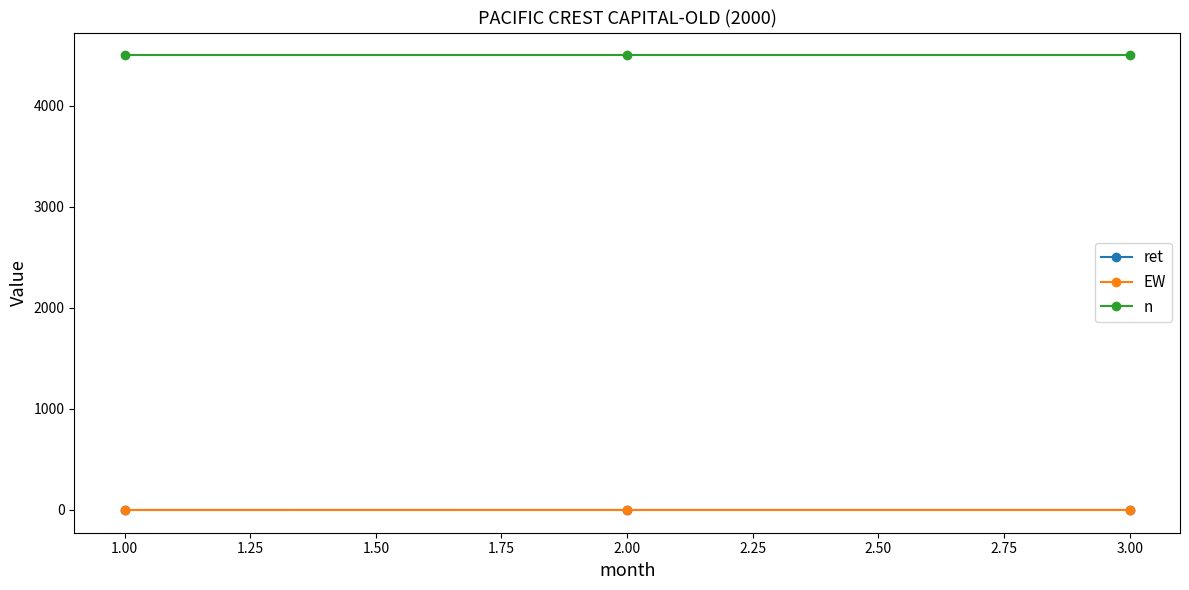

What is the value of the n point at the 1st from the left?

4502.0